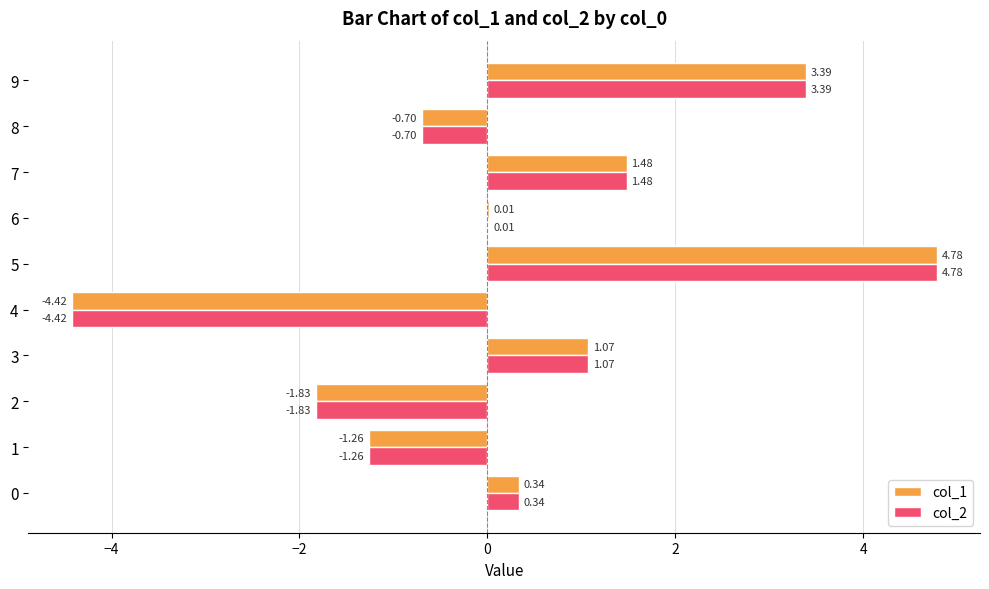

What is the total value across all series at 2?

-3.7